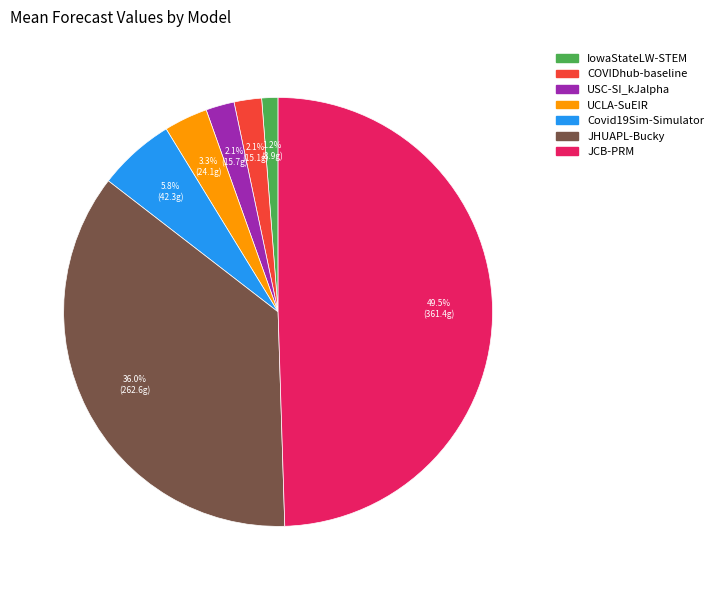

Does UCLA-SuEIR represent more than half of the total?

No